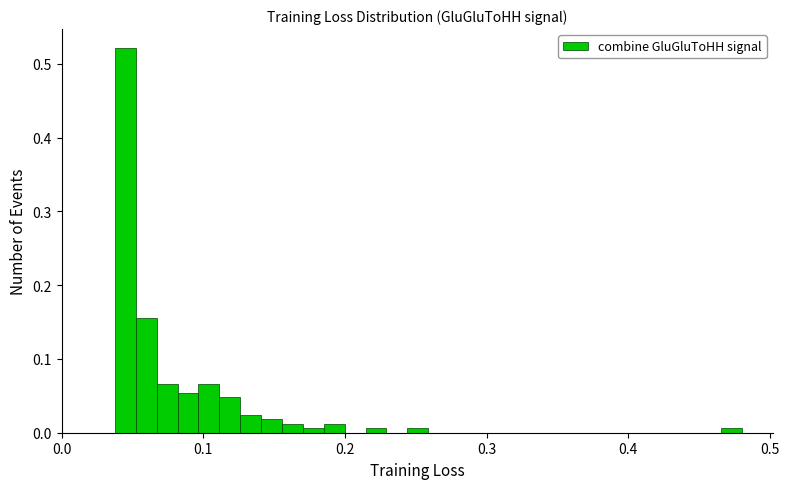

Around what value on the x-axis is the tallest bar? Give the approximate position of its centre, as read against the axis.

0.04